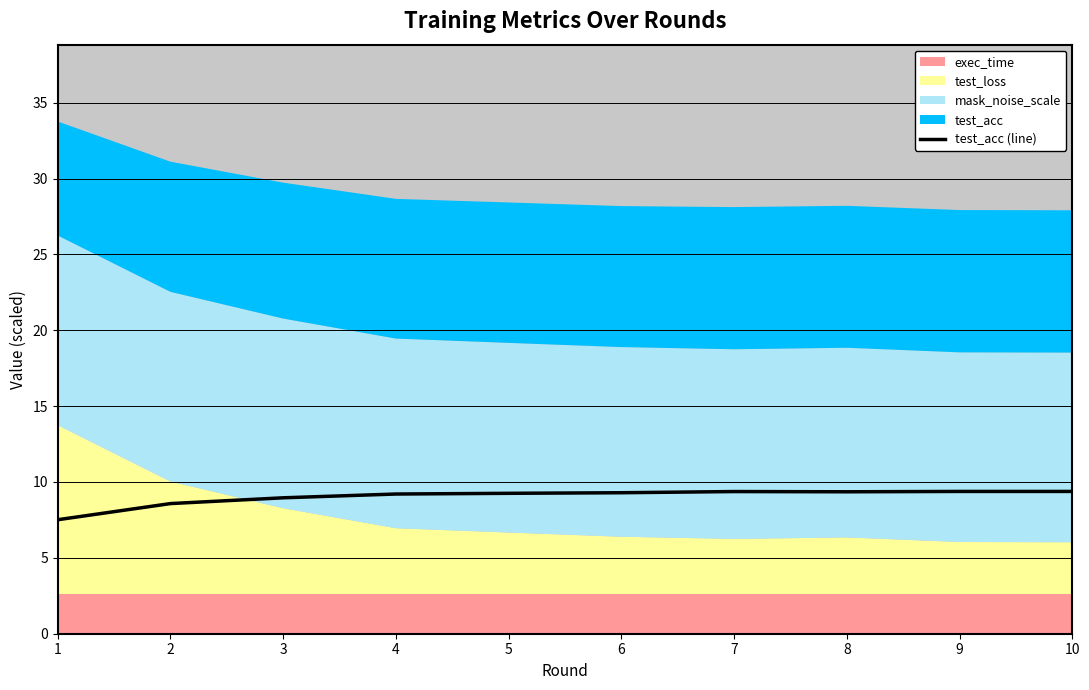

True or false: the data shows 9.4 at 9.

True